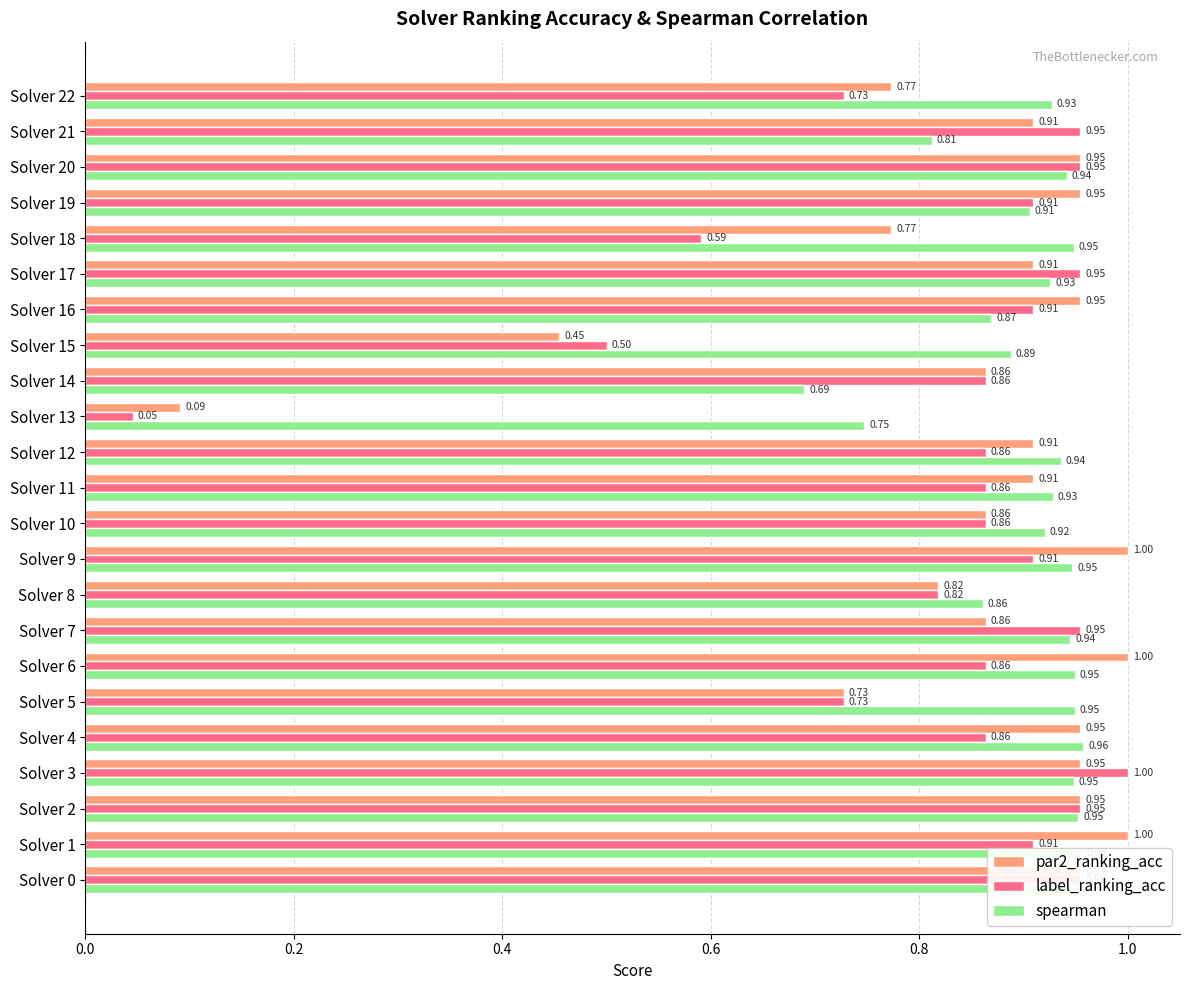

Which series has the widest spread of values?

label_ranking_acc